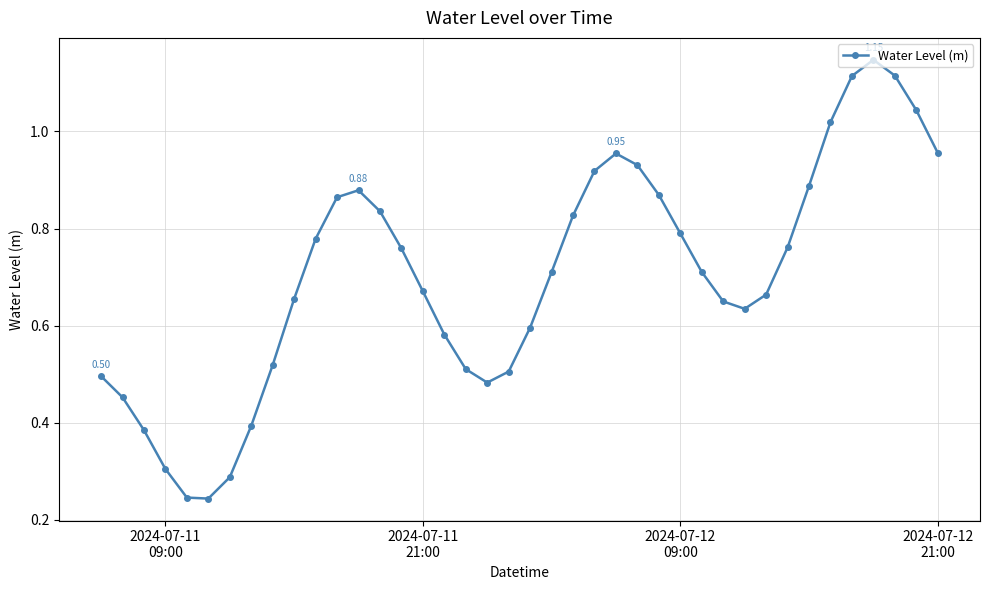

What is the sum of all values?

28.2